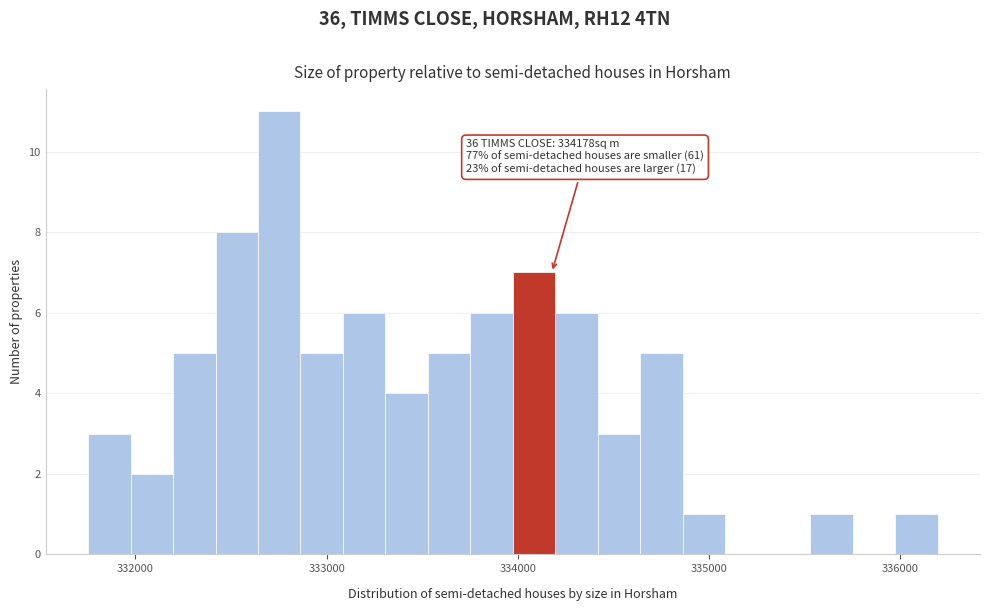

Read against the x-axis, roughly where is the centre of the tallest bar?

332800